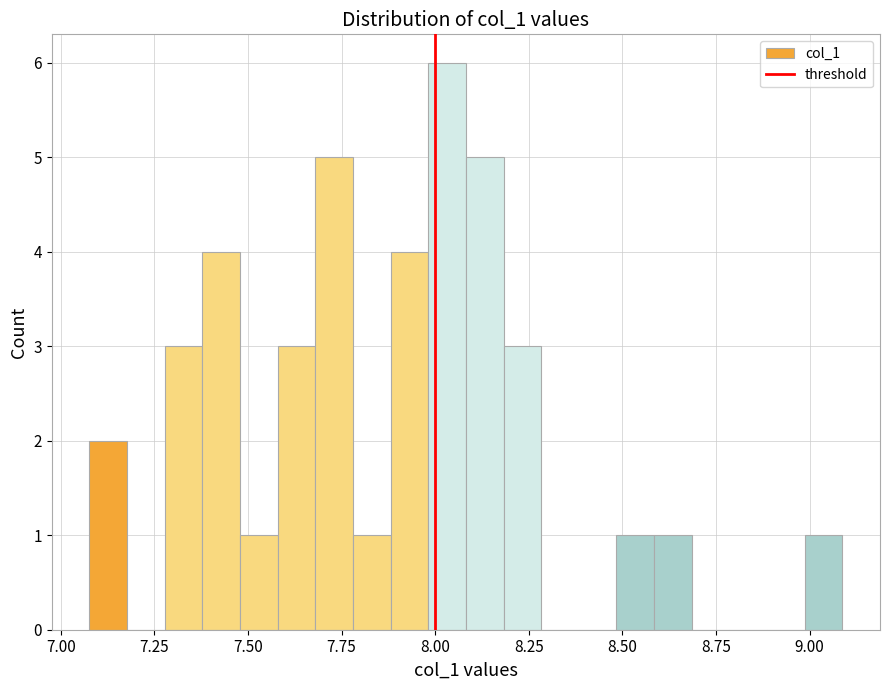

Read against the x-axis, roughly where is the centre of the tallest bar?

8.05